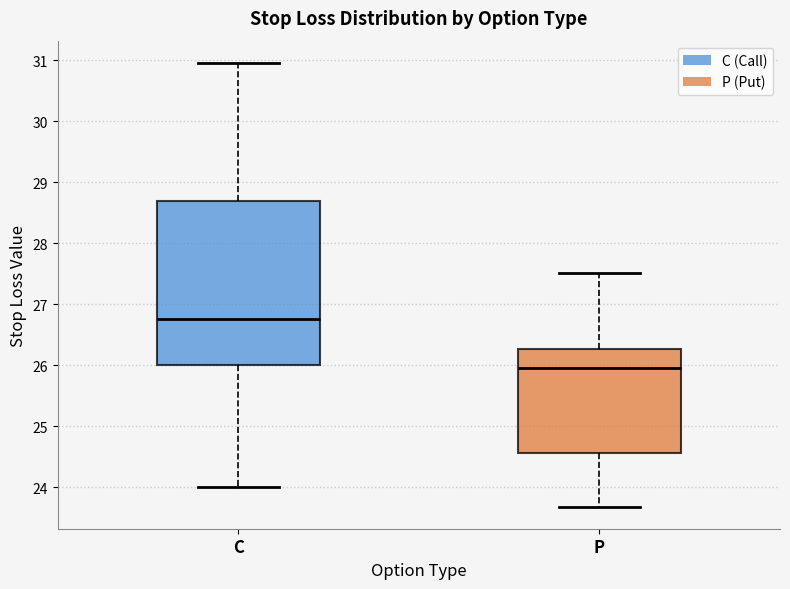

Comparing the boxes themselves (not the whiskers), which one is the tallest?

C